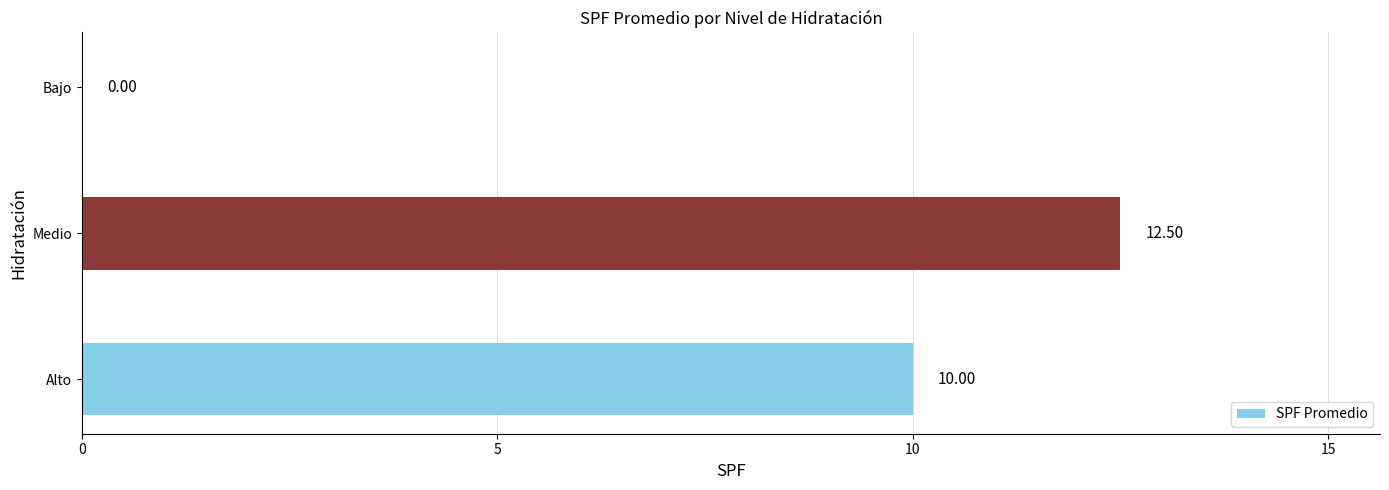

Approximately how many times larger is the value at Alto compared to Medio?

0.8